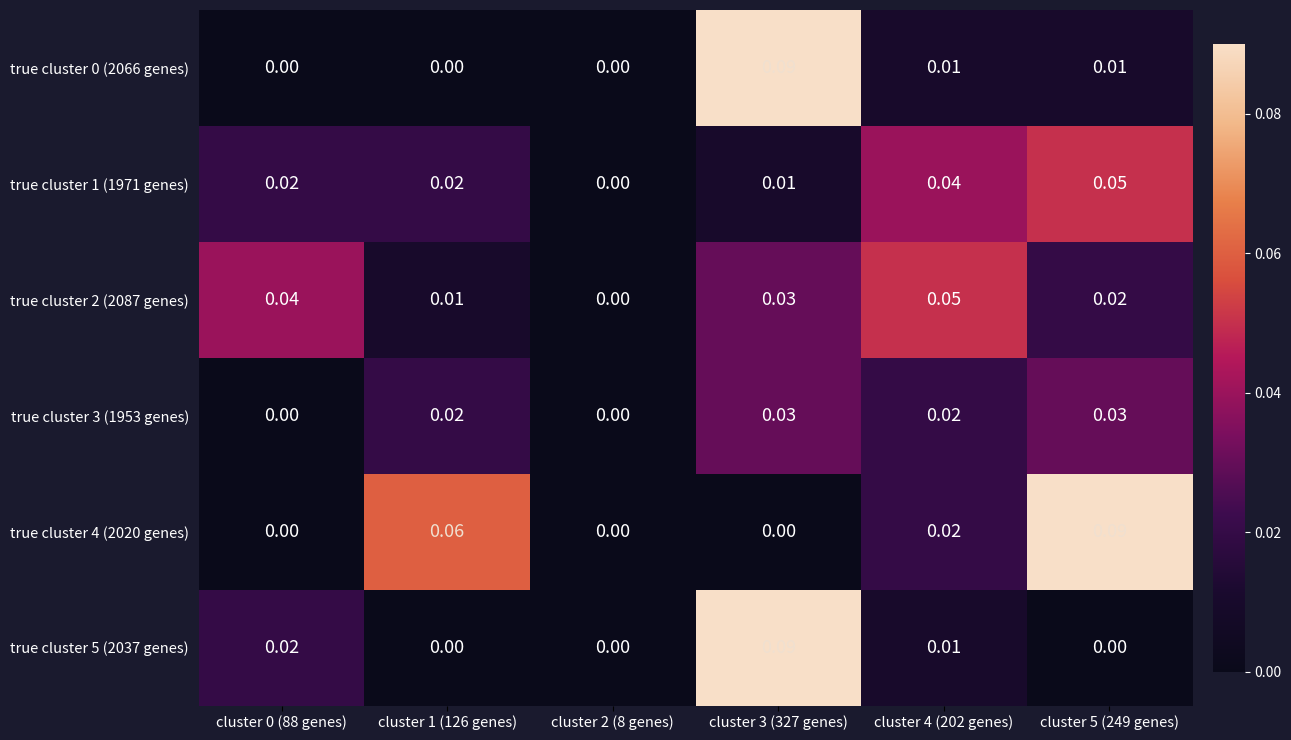

Which label corresponds to the largest value in the chart?

cluster 3 (327 genes)